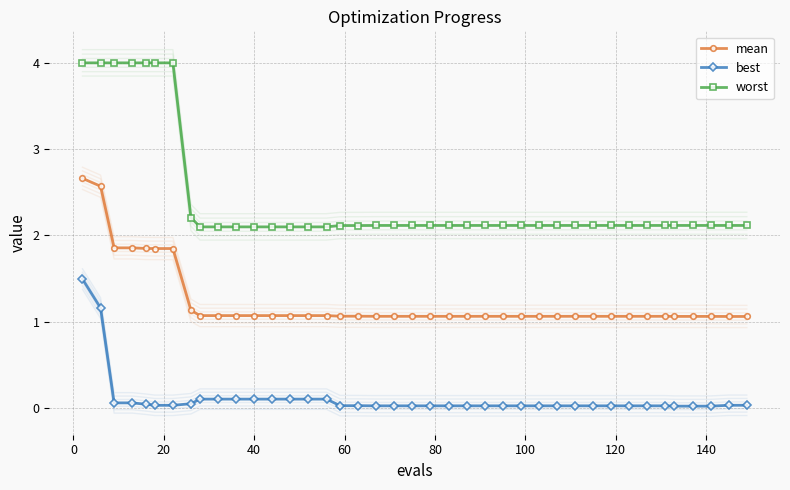

What are all the series names shown in the legend?

mean, best, worst